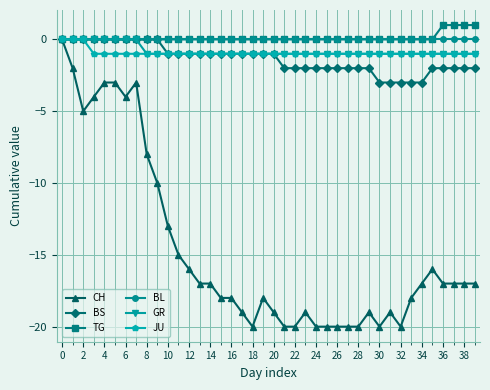

What is the value of the CH point at the 27th from the left?

-20